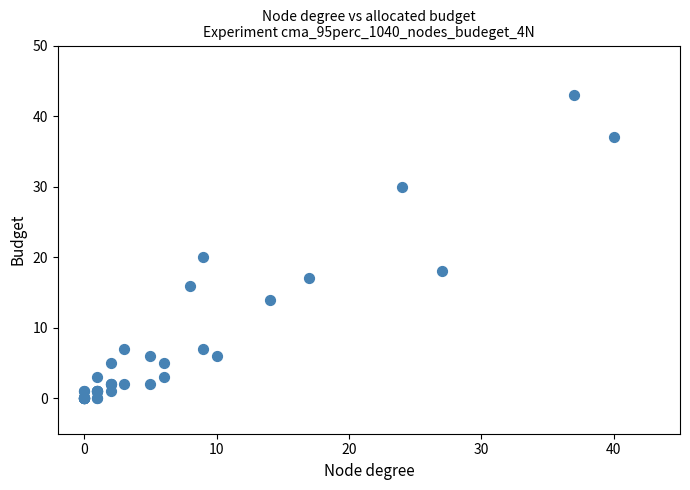

What Y value in the scatter plot is closest to 21?

20